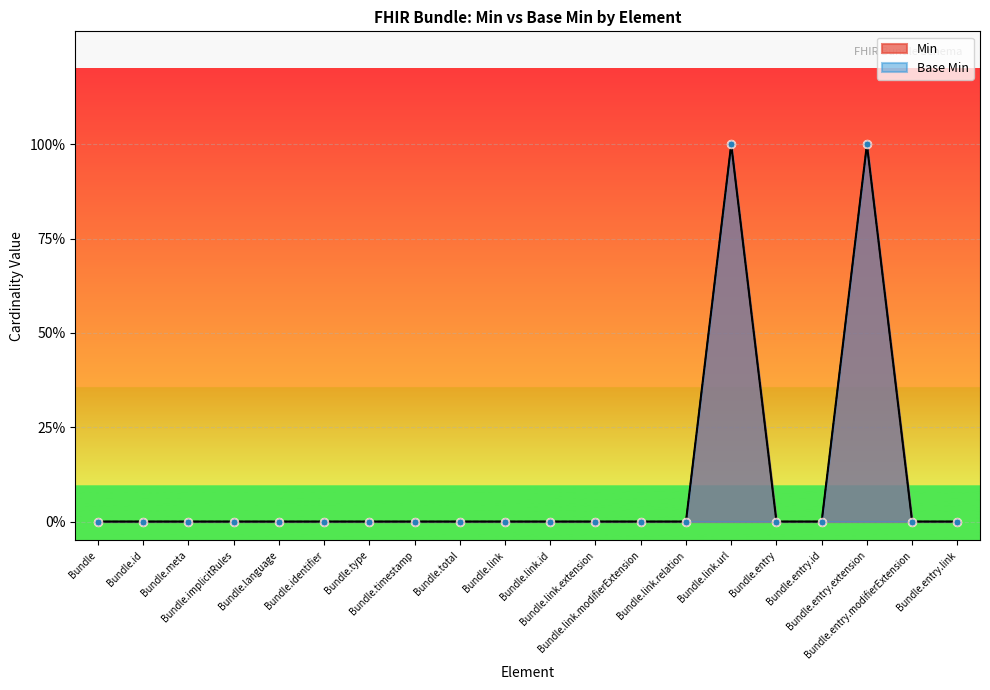

Which series has the widest spread of Y values?

Min